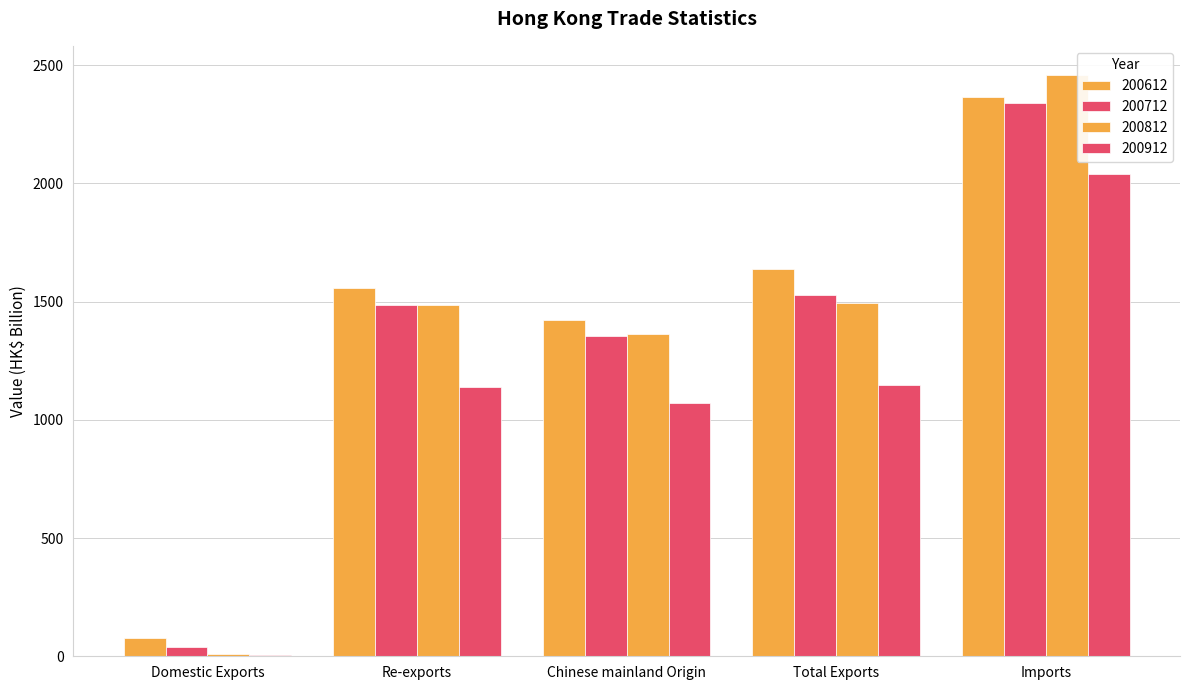

What is the label of the 1st bar from the left?

Domestic Exports